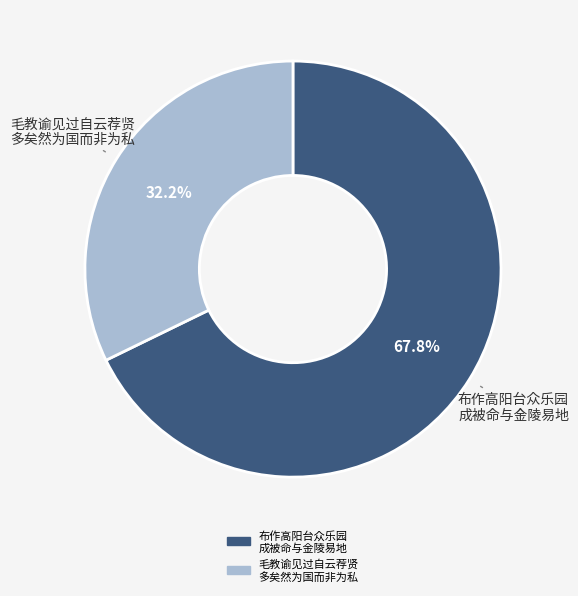

Is there any slice that represents more than half of the pie?

Yes